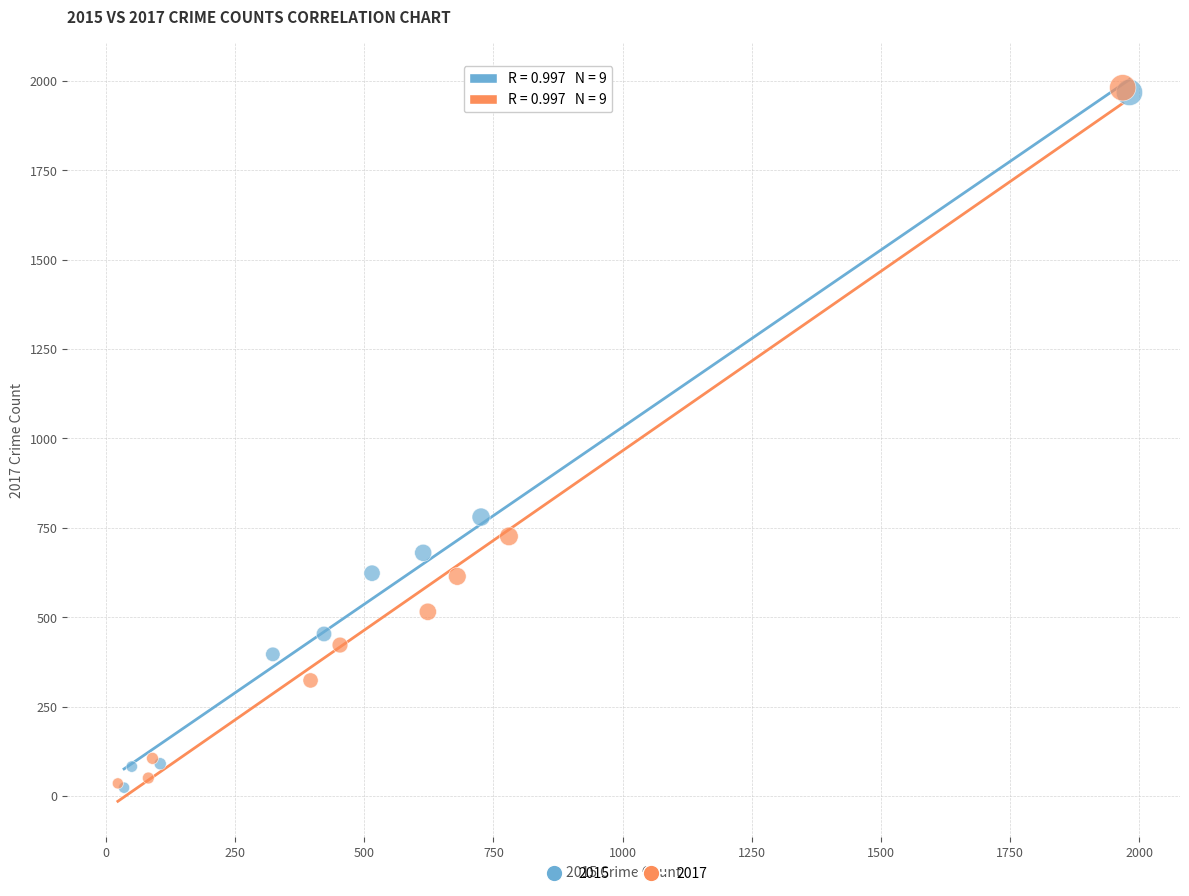

Which series has the widest spread of Y values?

2017